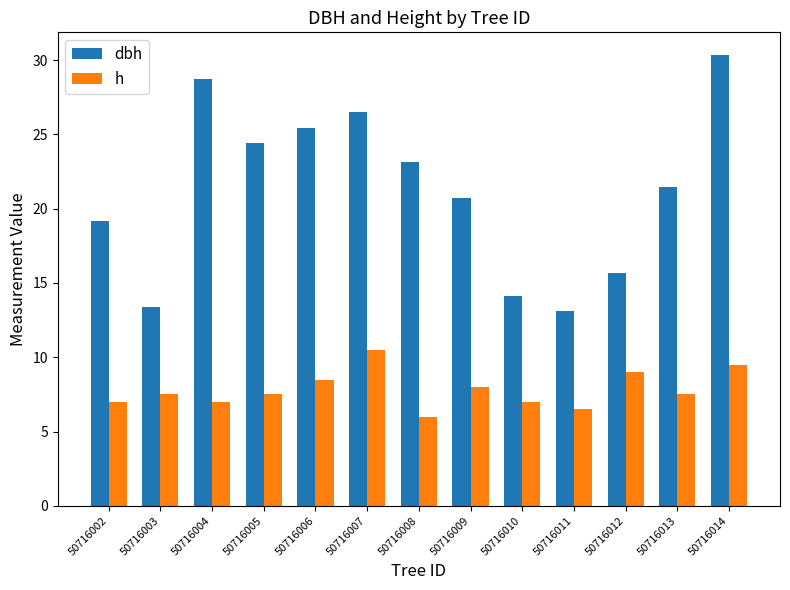

What is the difference between the maximum and minimum values in the h series?

4.5